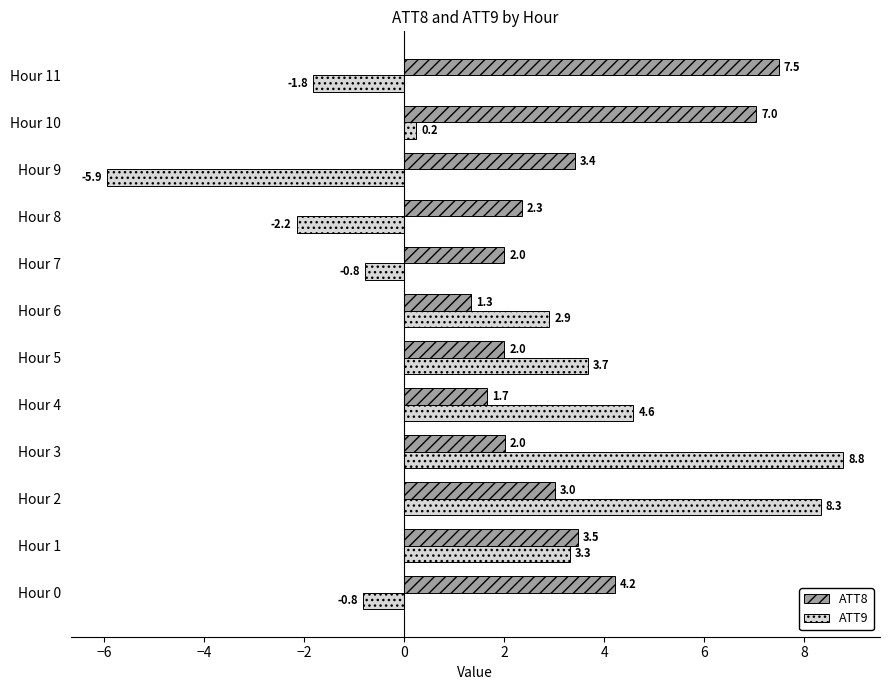

Which series has the widest spread of values?

ATT9